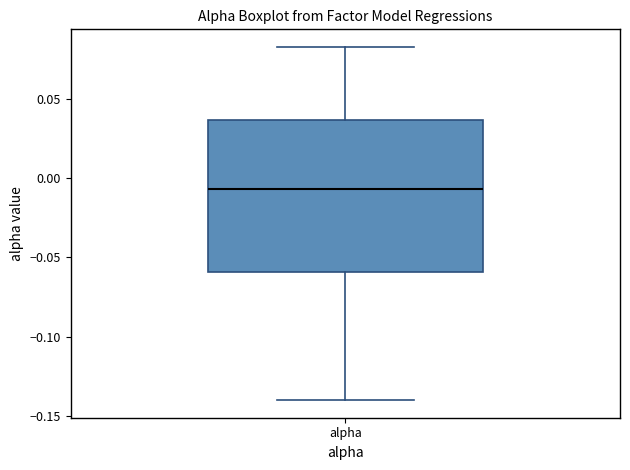

Read this box plot against the y-axis: the position of the median line, the range covered by the box, and the ends of both whiskers. The values are not printed on the chart, so give them approximately, as read against the axis.

median -0.005, box -0.060 to 0.035, whiskers -0.140 to 0.085